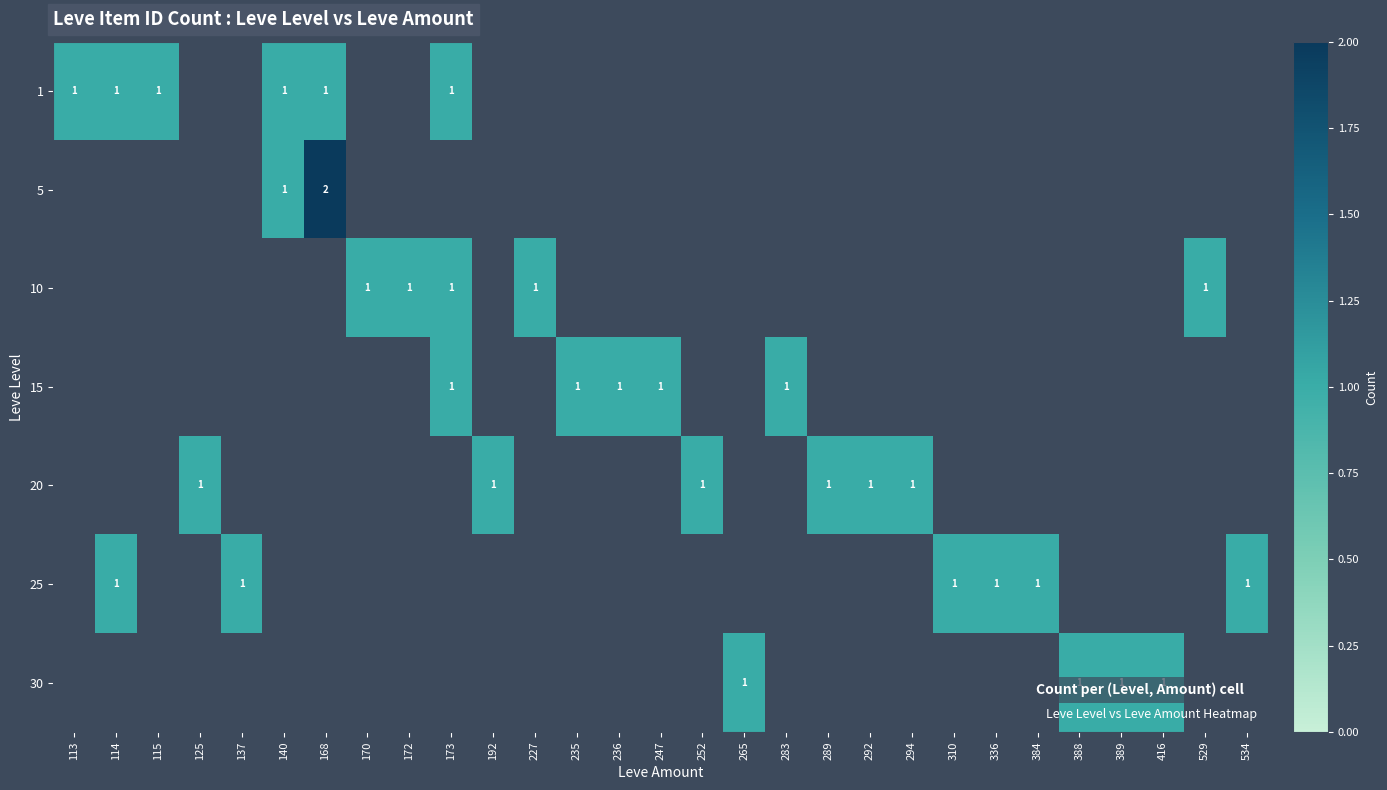

How many distinct data groups are displayed?

7